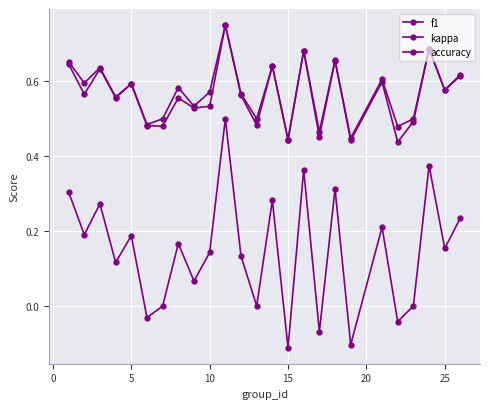

Count the accuracy values in the range 0 to 1.

25